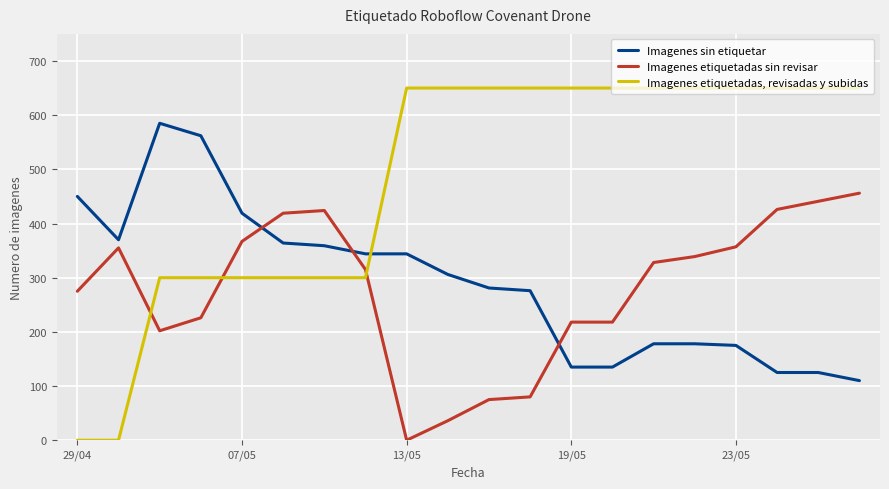

How many intersections are there between Imagenes etiquetadas sin revisar and Imagenes sin etiquetar?

3